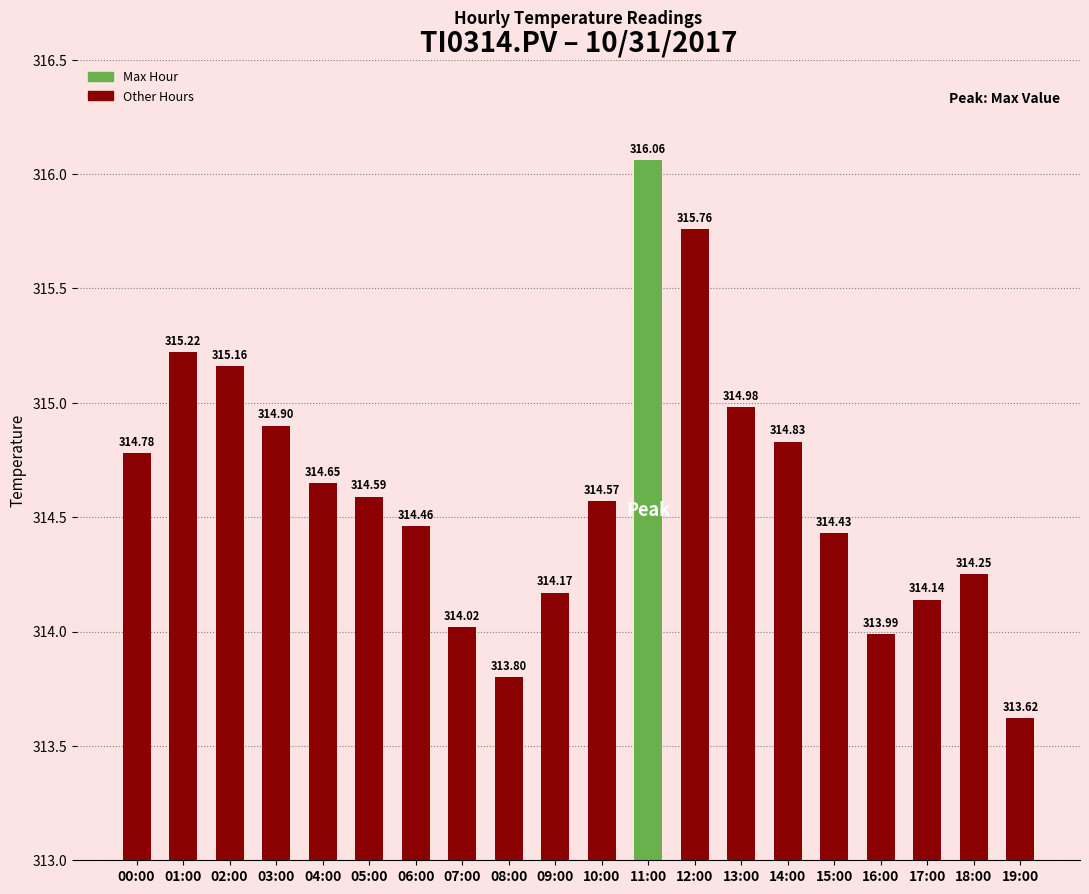

At which label does the data first exceed 314?

00:00